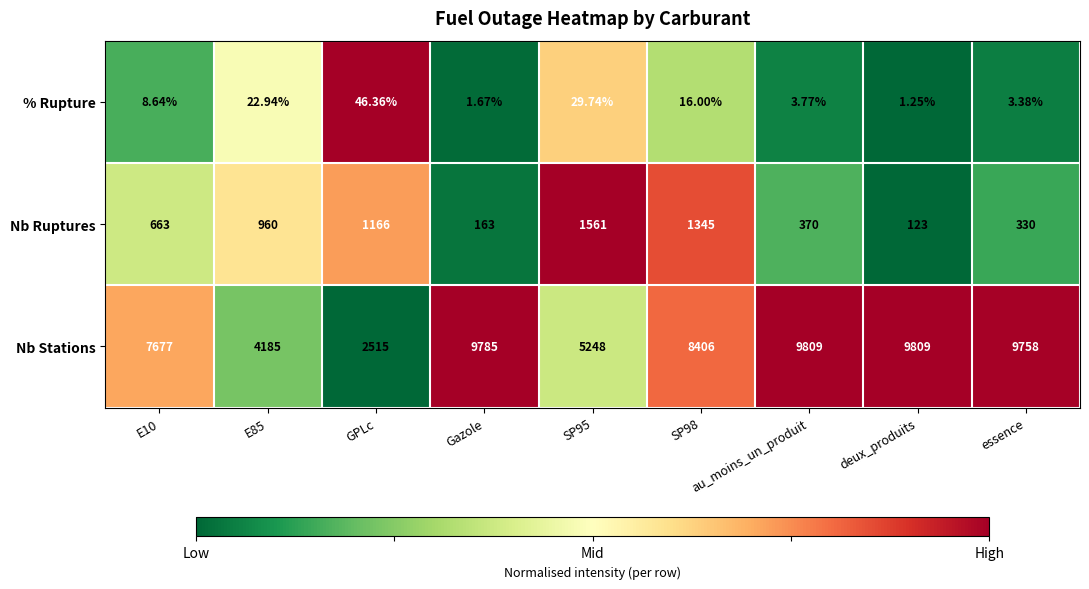

Rank the series by their maximum value, from lowest to highest.

% Rupture, Nb Ruptures, Nb Stations